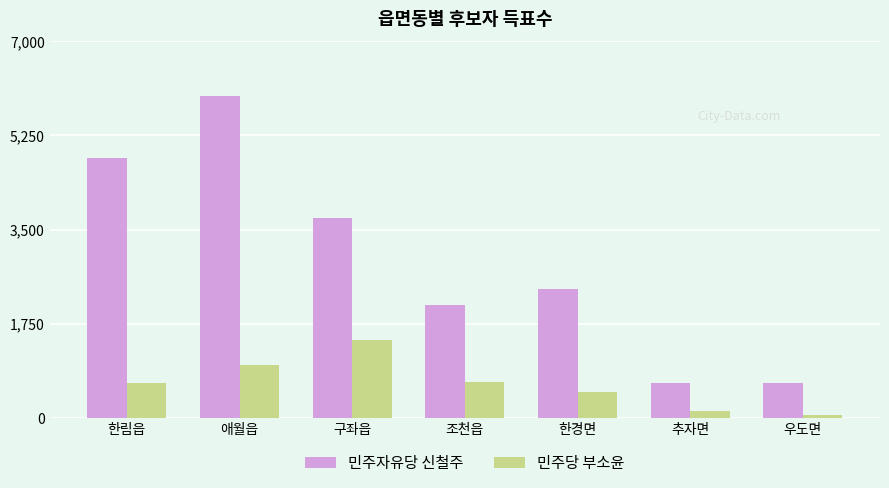

What is the minimum value for 민주자유당 신철주?

639